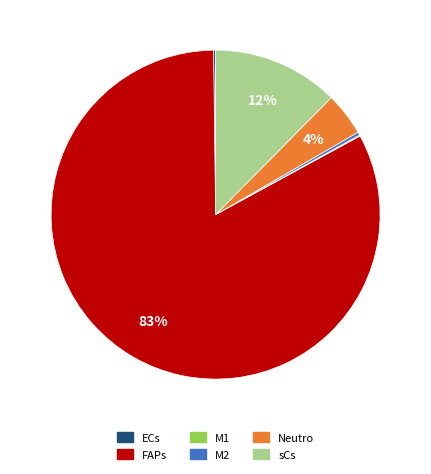

Approximately how many times larger is the value at Neutro compared to sCs?

0.3